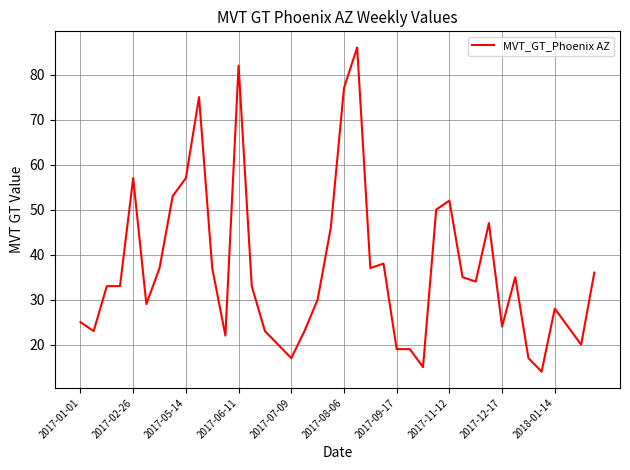

What is the difference between the maximum and minimum values?

72